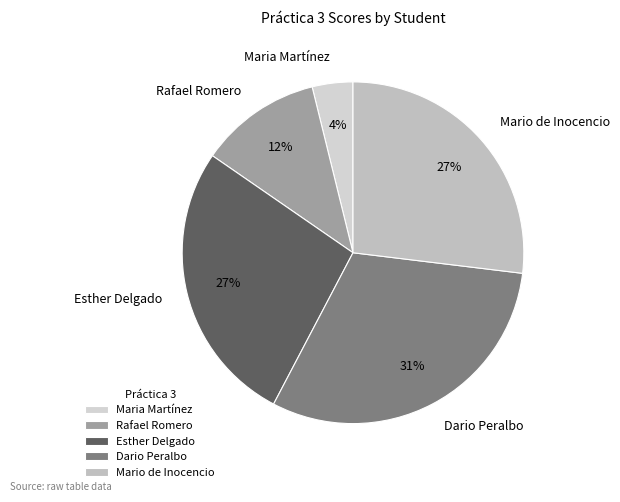

Is it true that Esther Delgado is 27% of the pie?

True